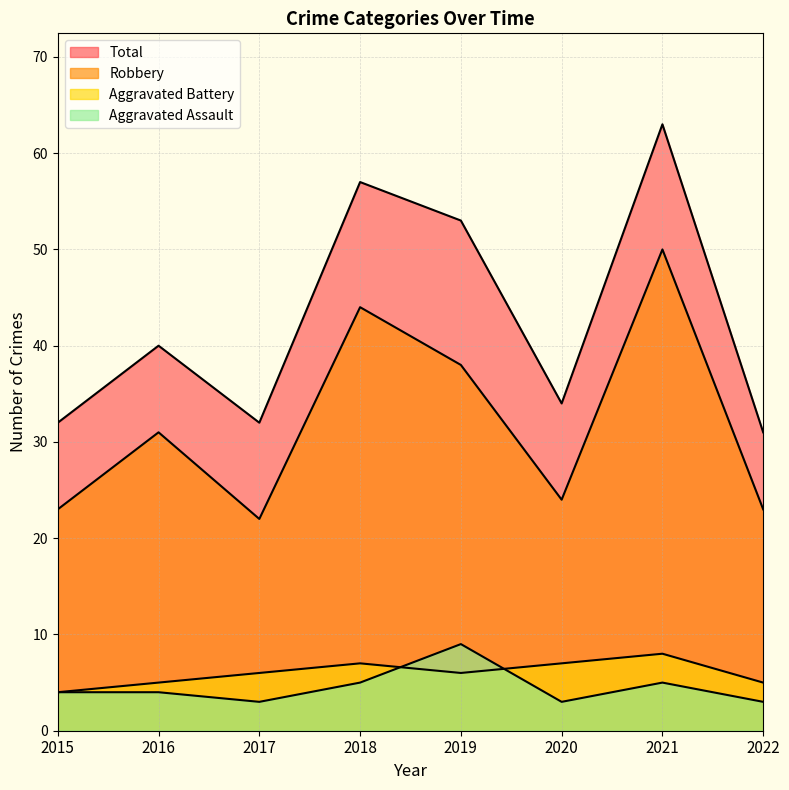

What is the total value across all series at 2016?

80